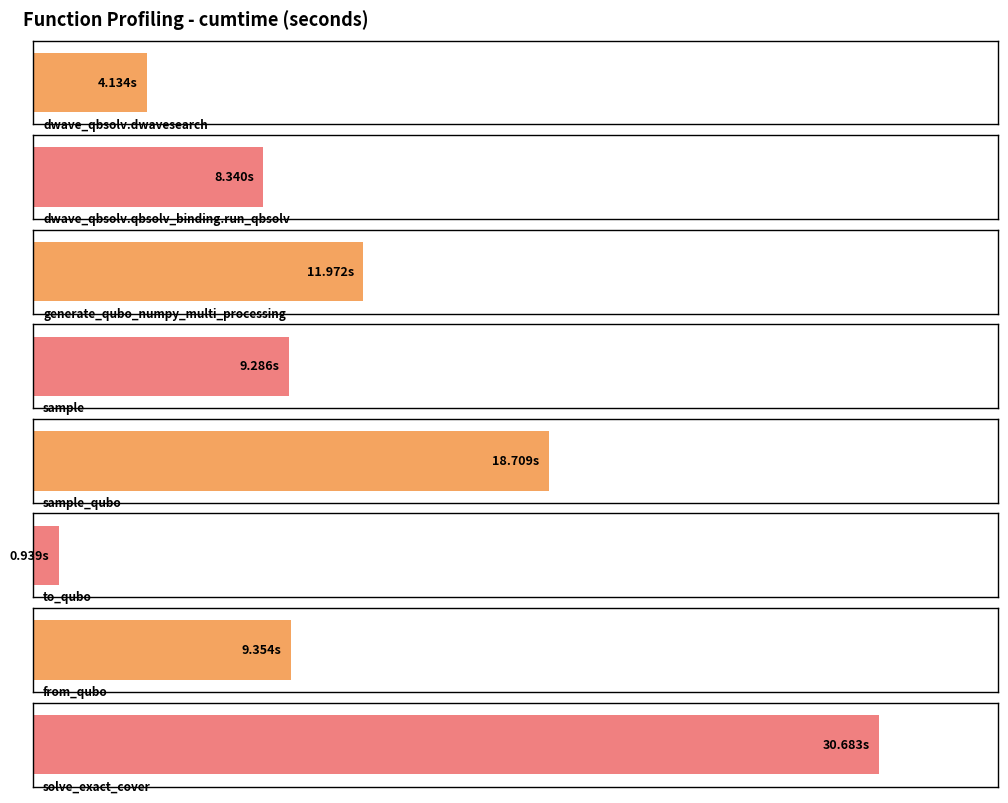

True or false: the data shows 4.2 at generate_qubo_numpy_multi_processing.

False